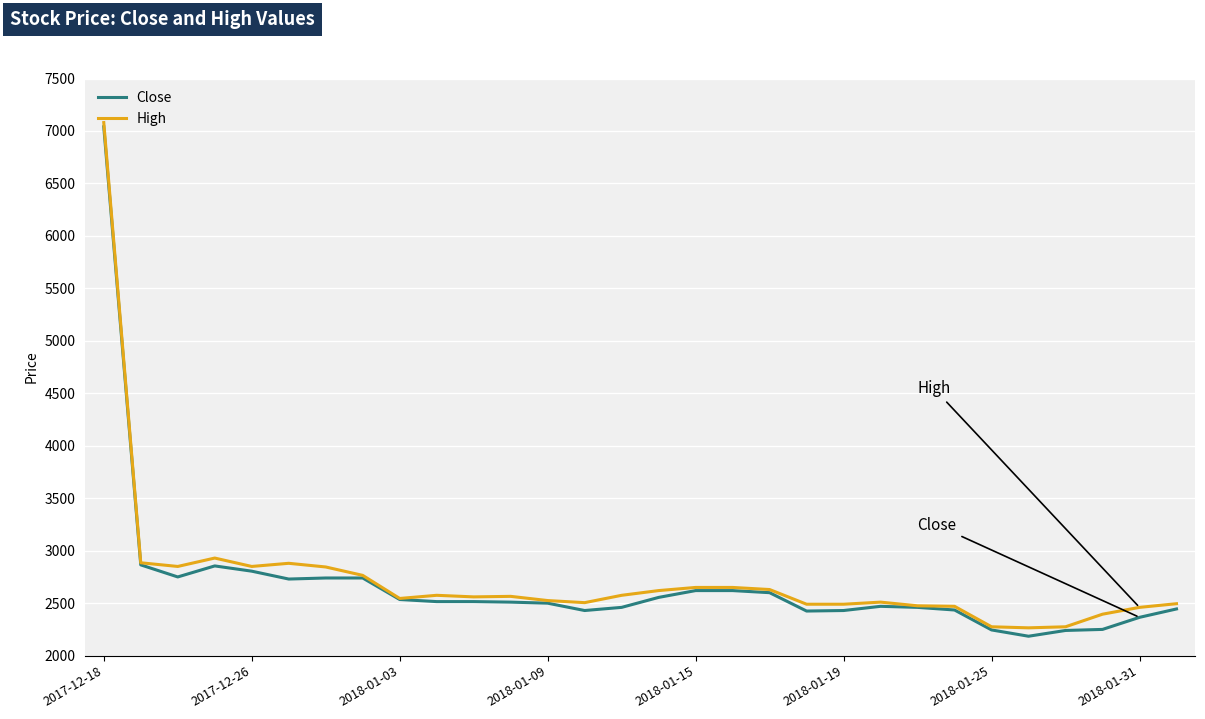

What are all the series names shown in the legend?

Close, High